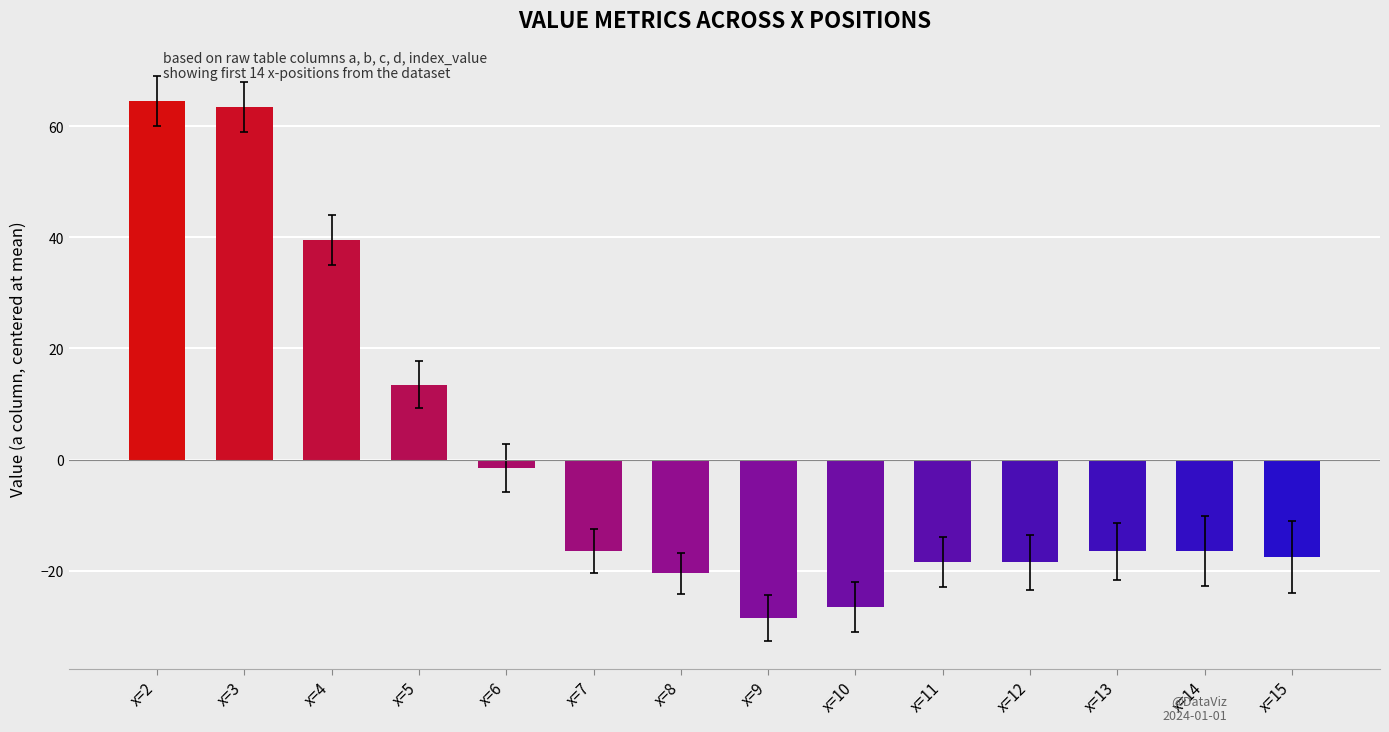

Read the value at x=15.

-17.5